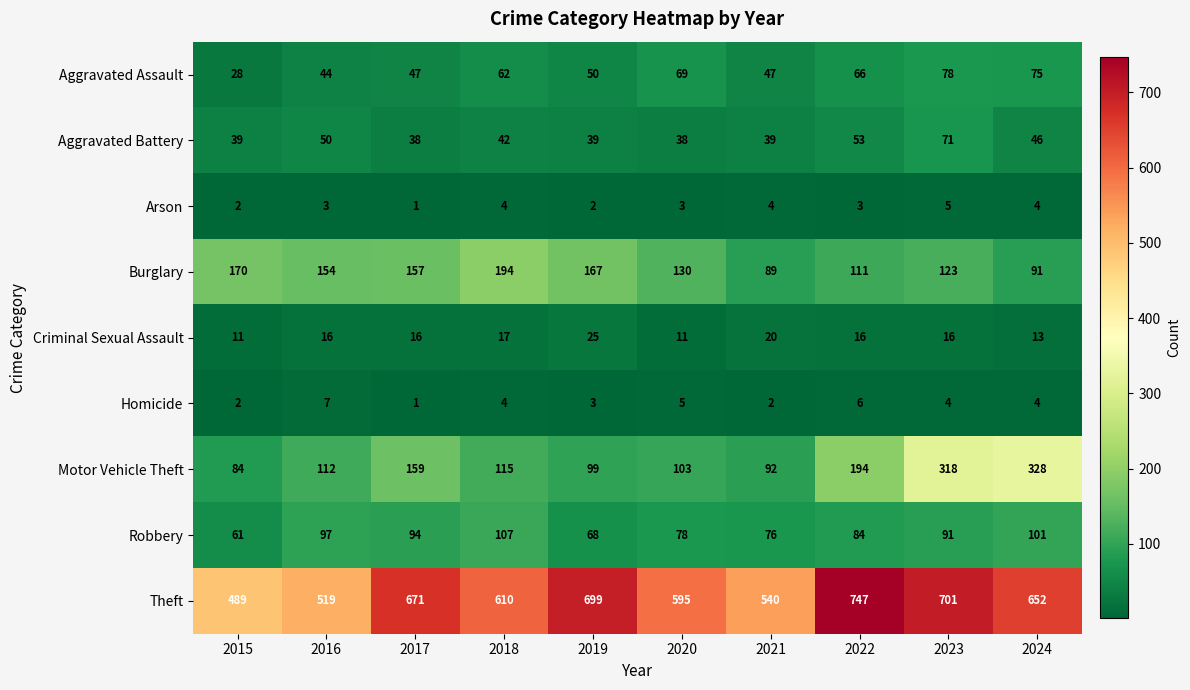

At which category is the sum across all series the highest?

2023